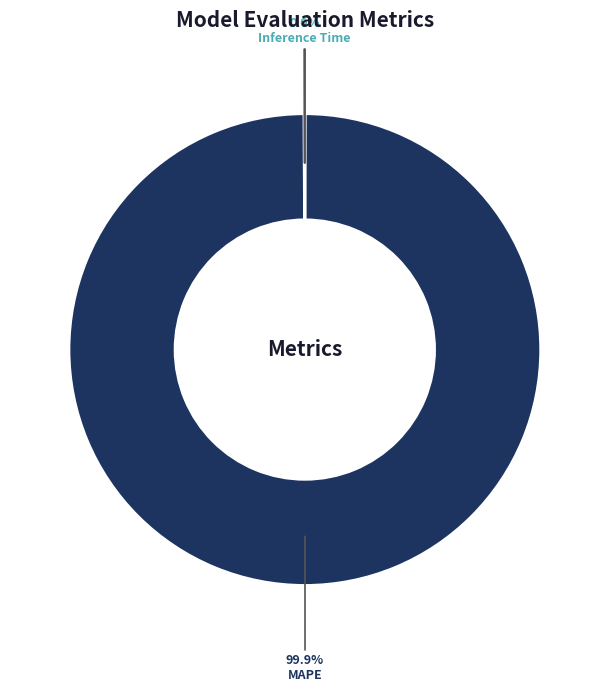

Which slice is the largest?

MAPE